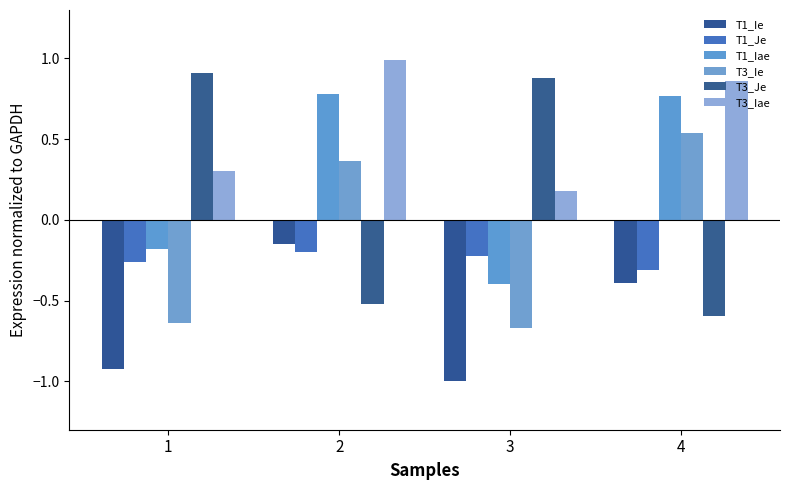

List the series in order of their peak value, lowest first.

T1_Je, T1_Ie, T3_Ie, T1_Iae, T3_Je, T3_Iae